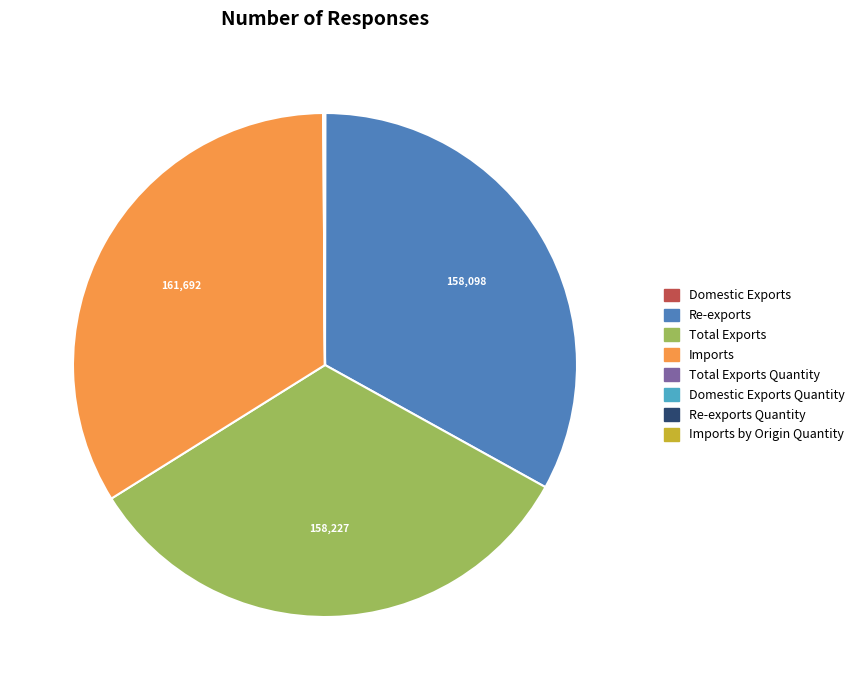

Is there a majority slice in this chart?

No